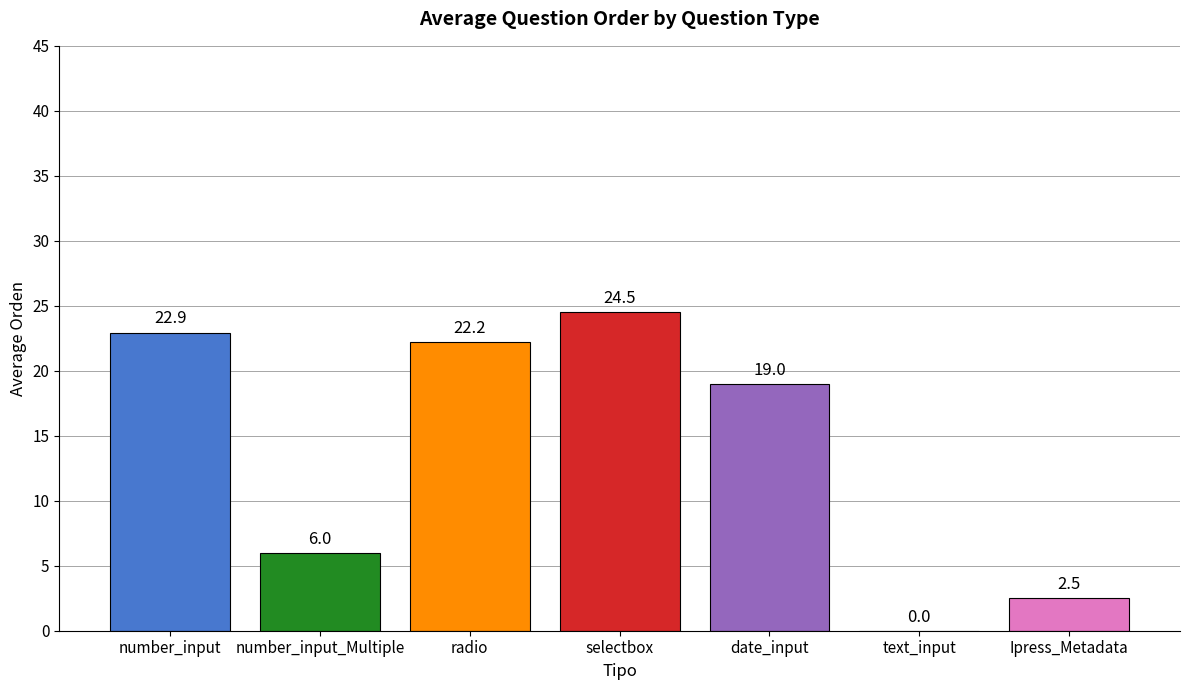

How many distinct data groups are displayed?

1